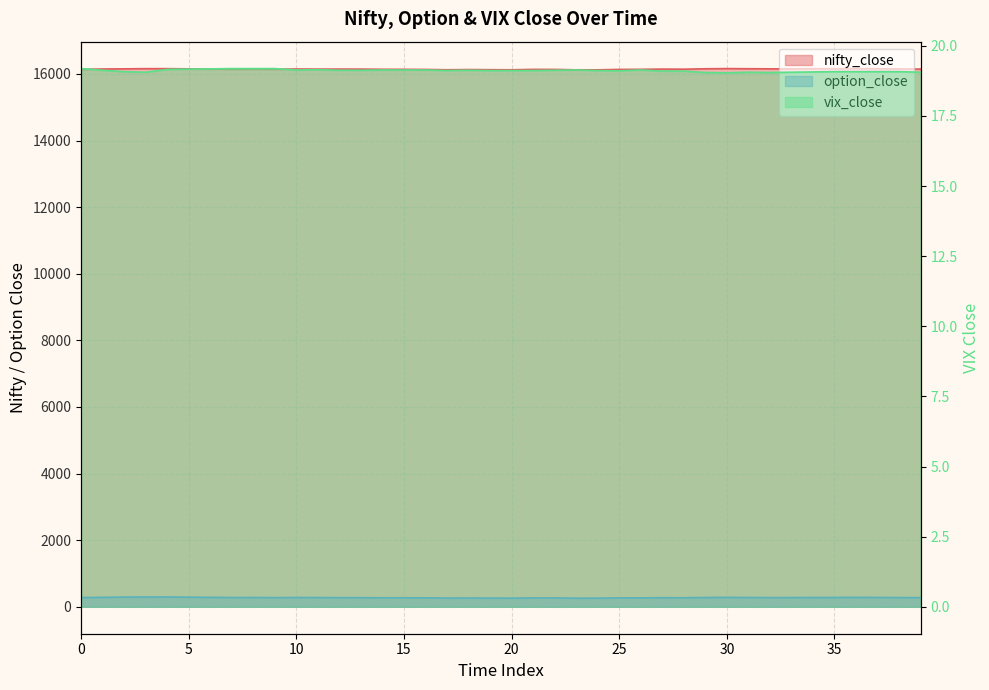

The value of nifty_close at 17 is 6537.9. True or false?

False